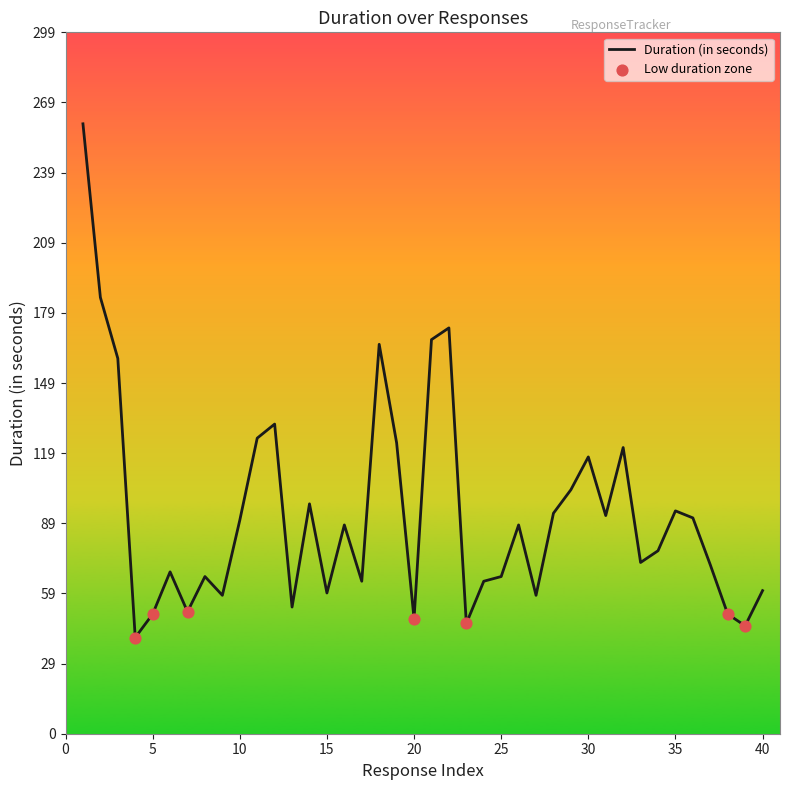

What is the difference between the maximum and minimum values?

219